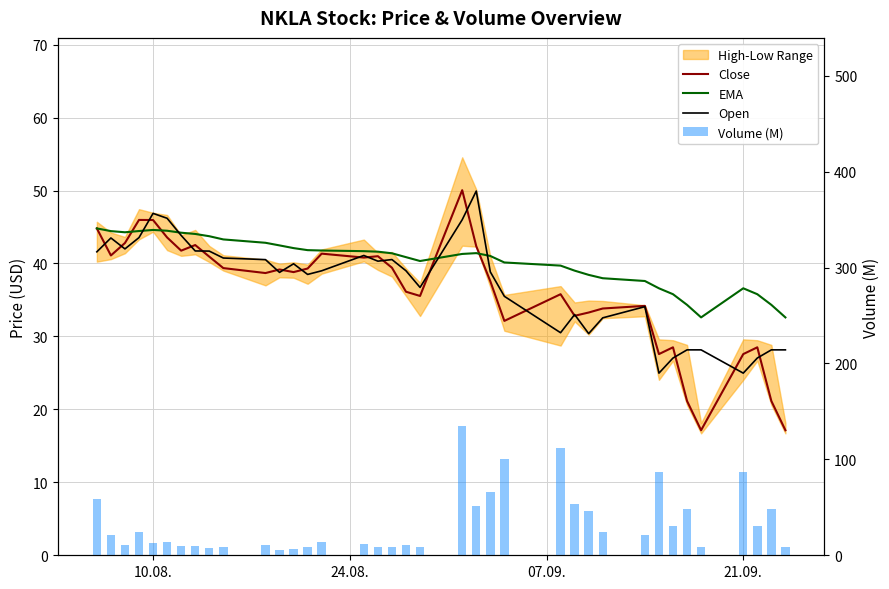

Which series has the largest total across all categories?

EMA